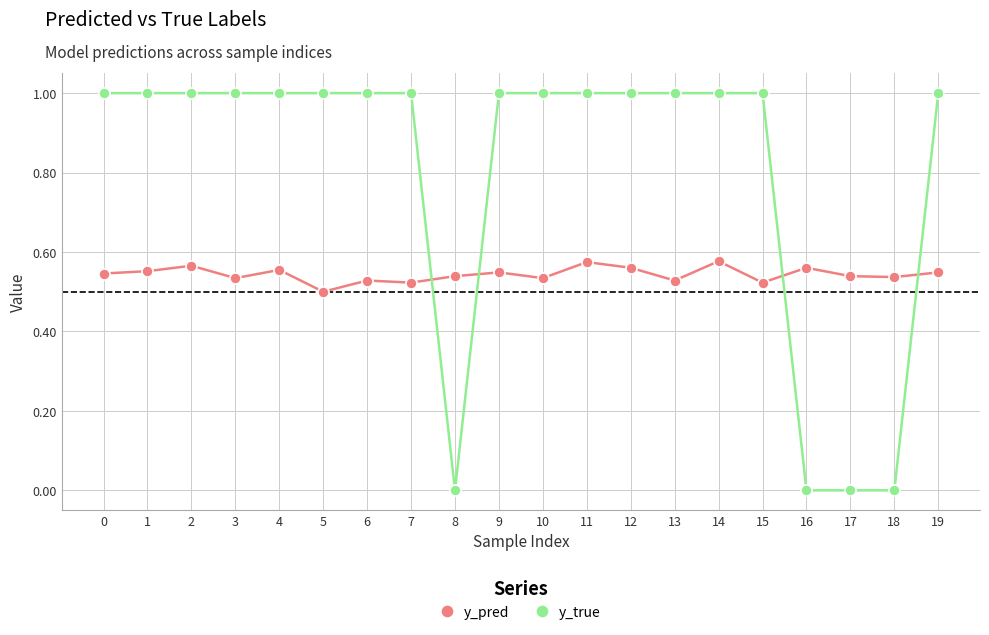

What is the average value of the y_true series?

0.8